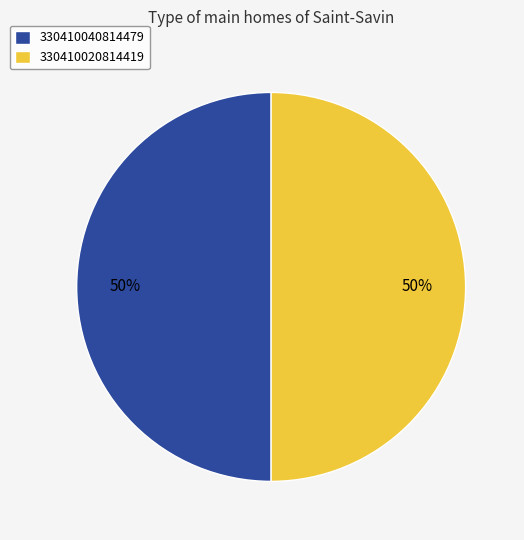

Is it true that 330410020814419 is 62% of the pie?

False